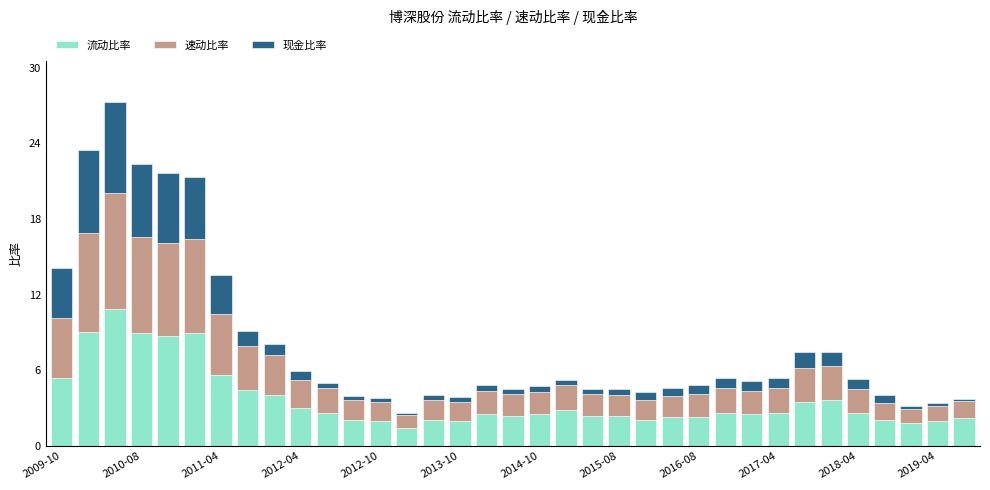

How many distinct data groups are displayed?

3